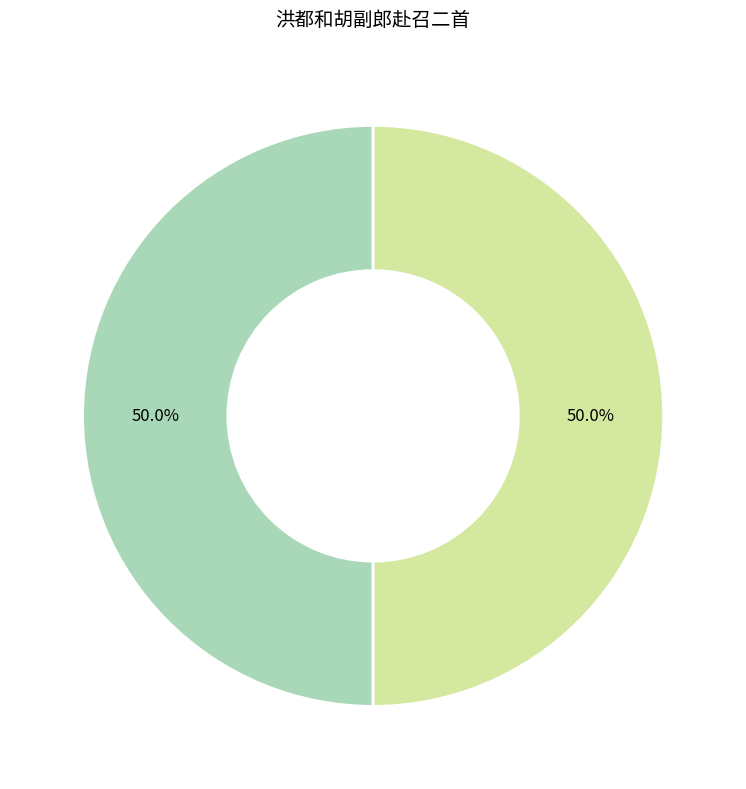

Count the number of slices in the pie.

2